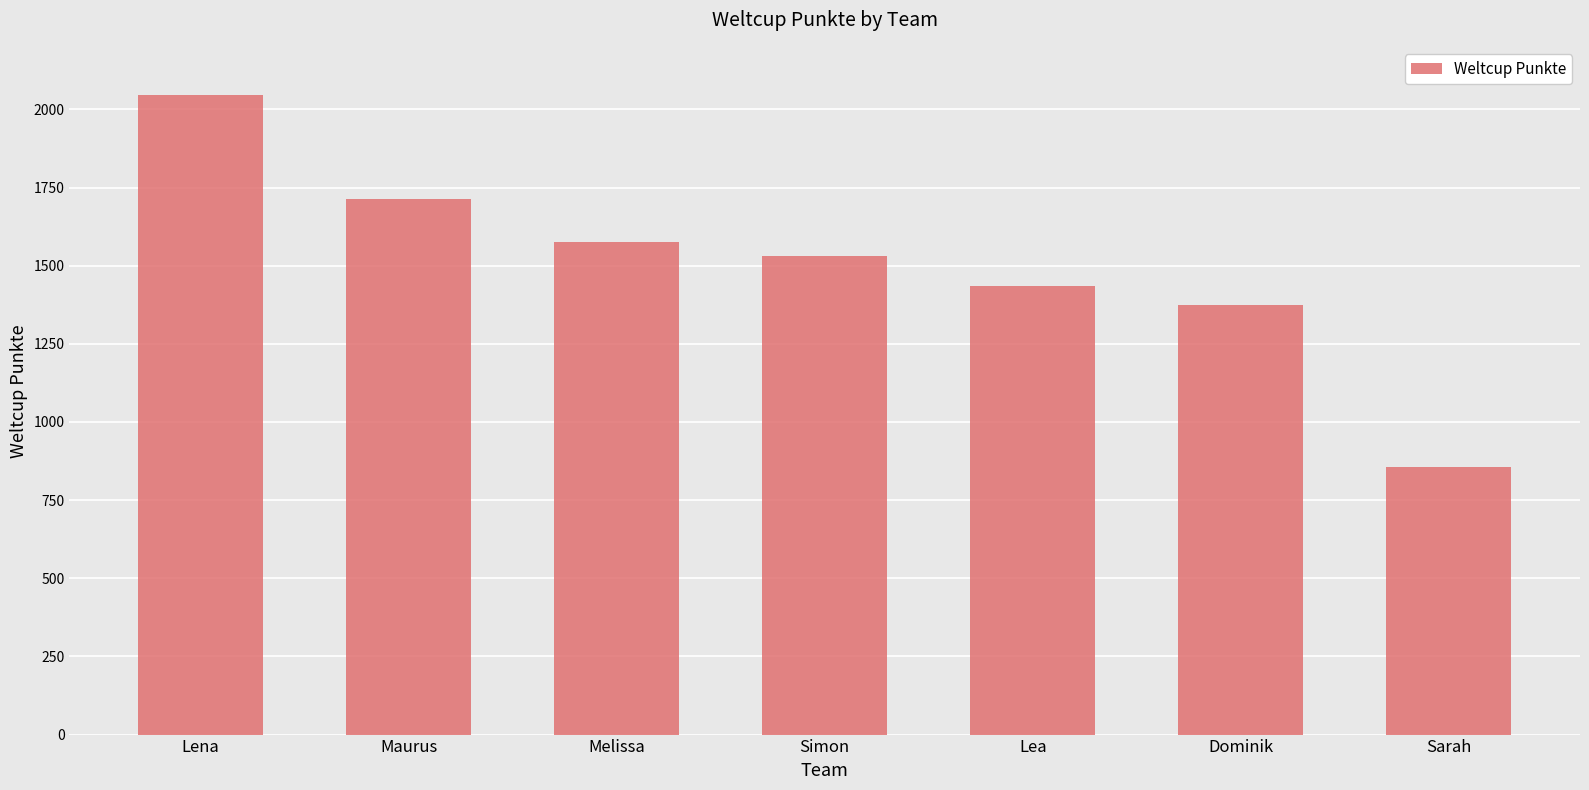

What is the change in value from Lena to Dominik?

-672